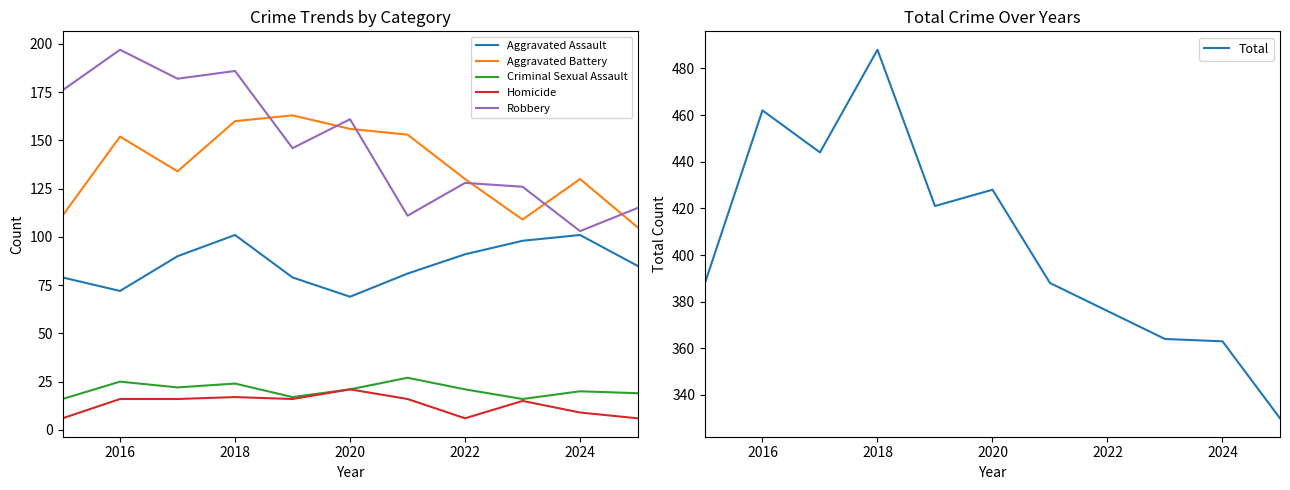

Which category has the lowest value in the Robbery series?

2024